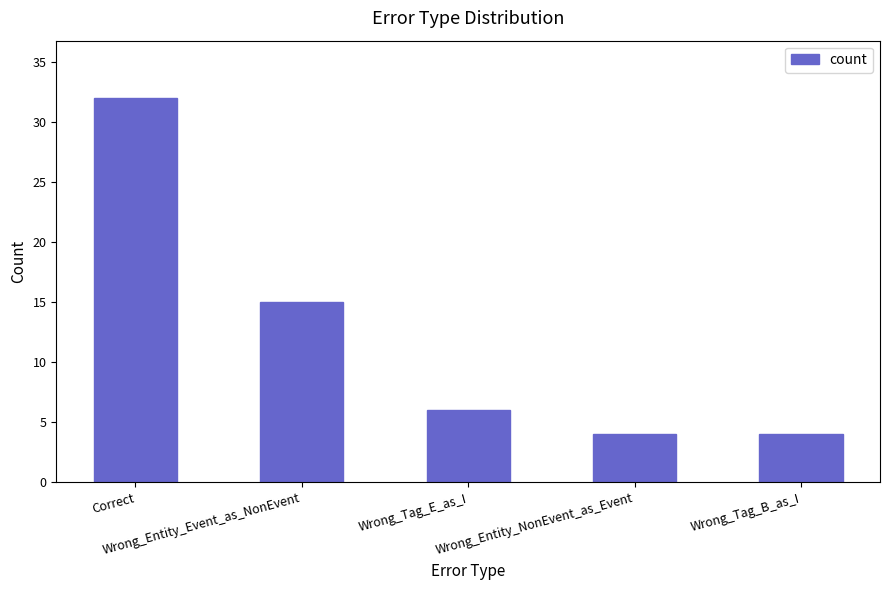

Does the chart contain stacked bars?

No